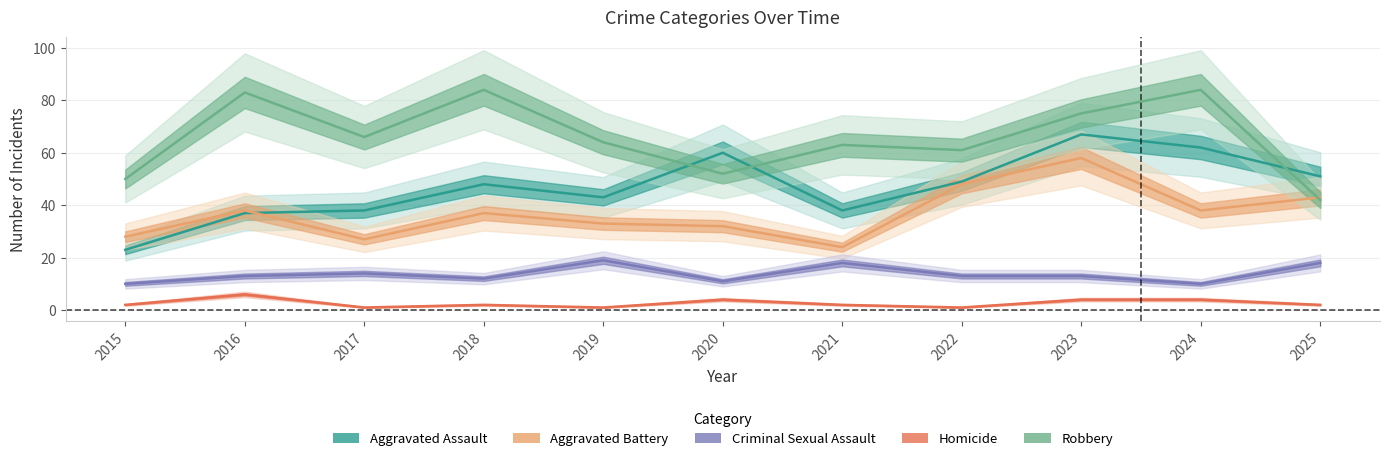

Between 2017 and 2020, which series saw the biggest shift?

Aggravated Assault